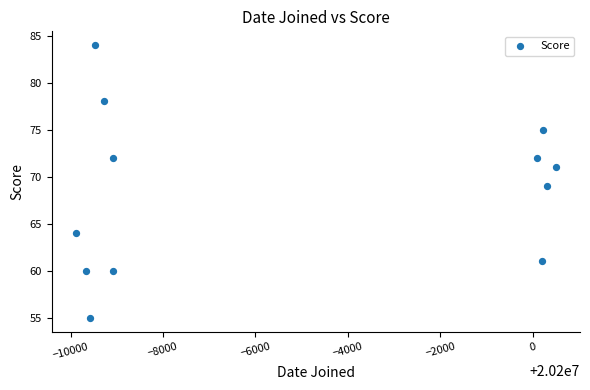

What is the average X value?

20194606